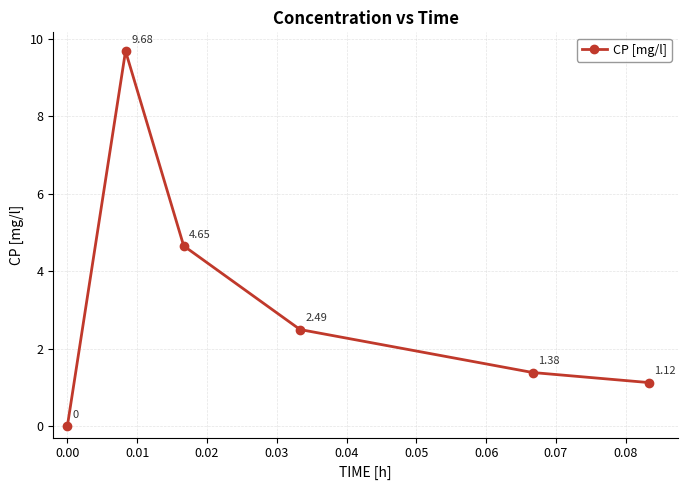

What is the greatest value displayed?

9.7